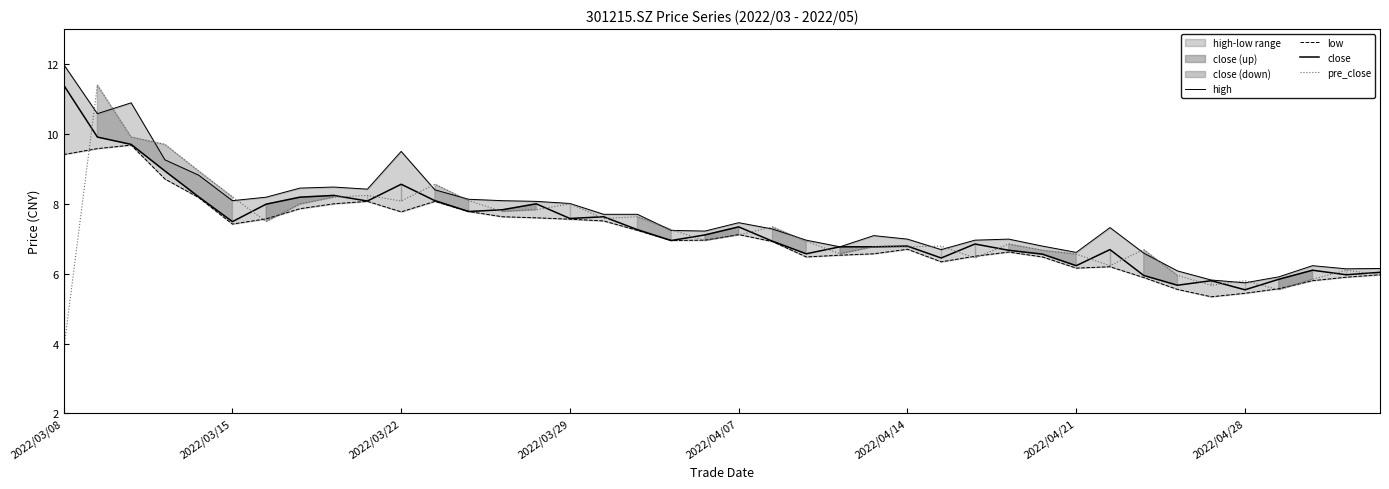

Where is pre_close nearest to the value 7?

19